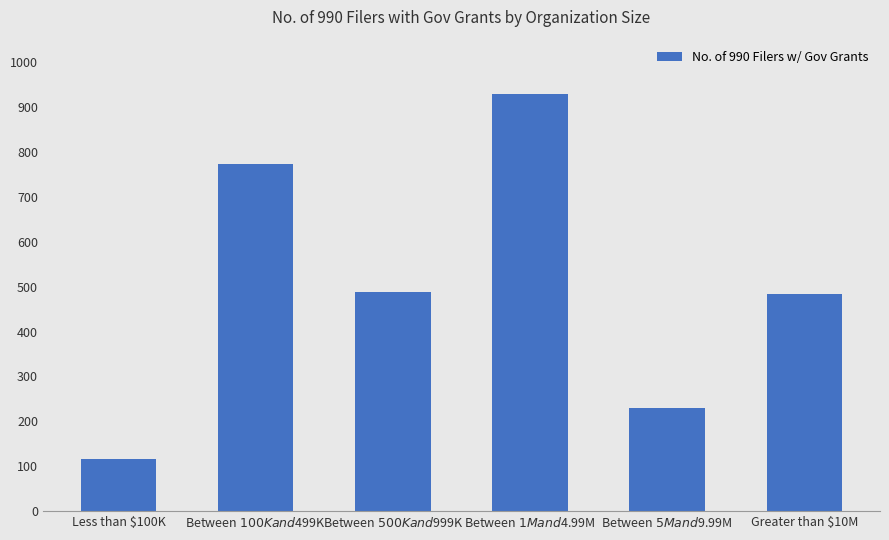

What is the difference between the second highest and minimum values?

656